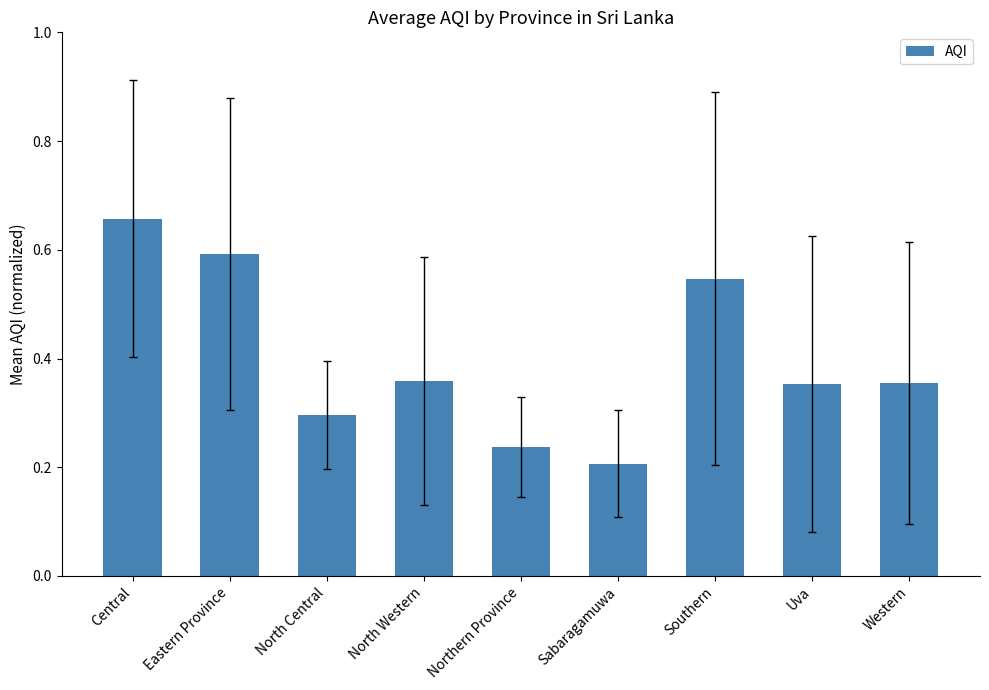

Which category has the lowest value across all series?

Sabaragamuwa